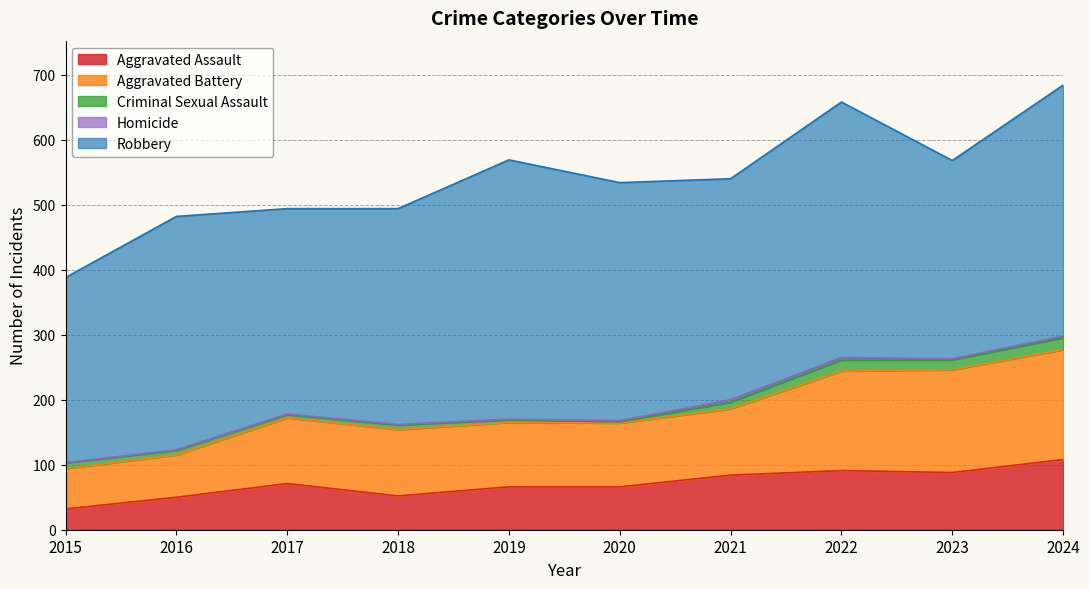

How many categories are shown in the chart?

10